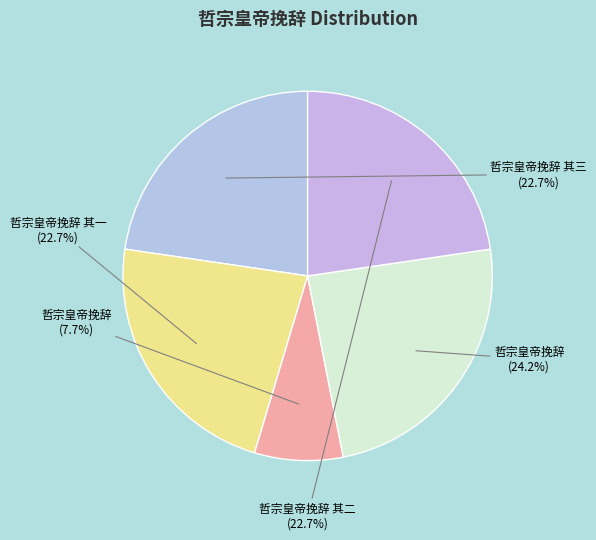

Which category has the biggest portion of the pie?

哲宗皇帝挽辞